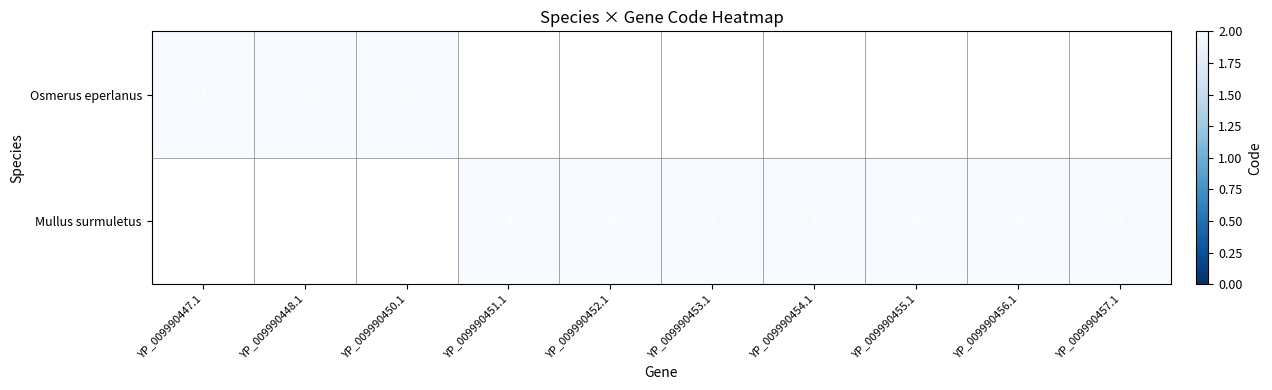

How many Mullus surmuletus values are between 0 and 2?

10